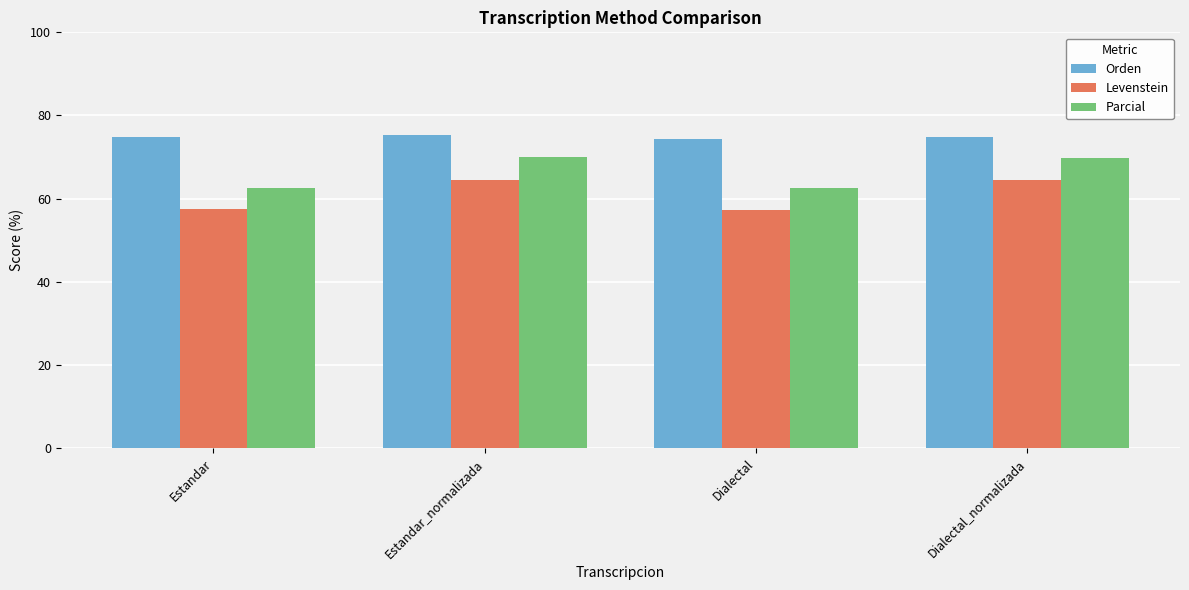

What is the difference between the second highest and second lowest values in the Levenstein series?

7.1